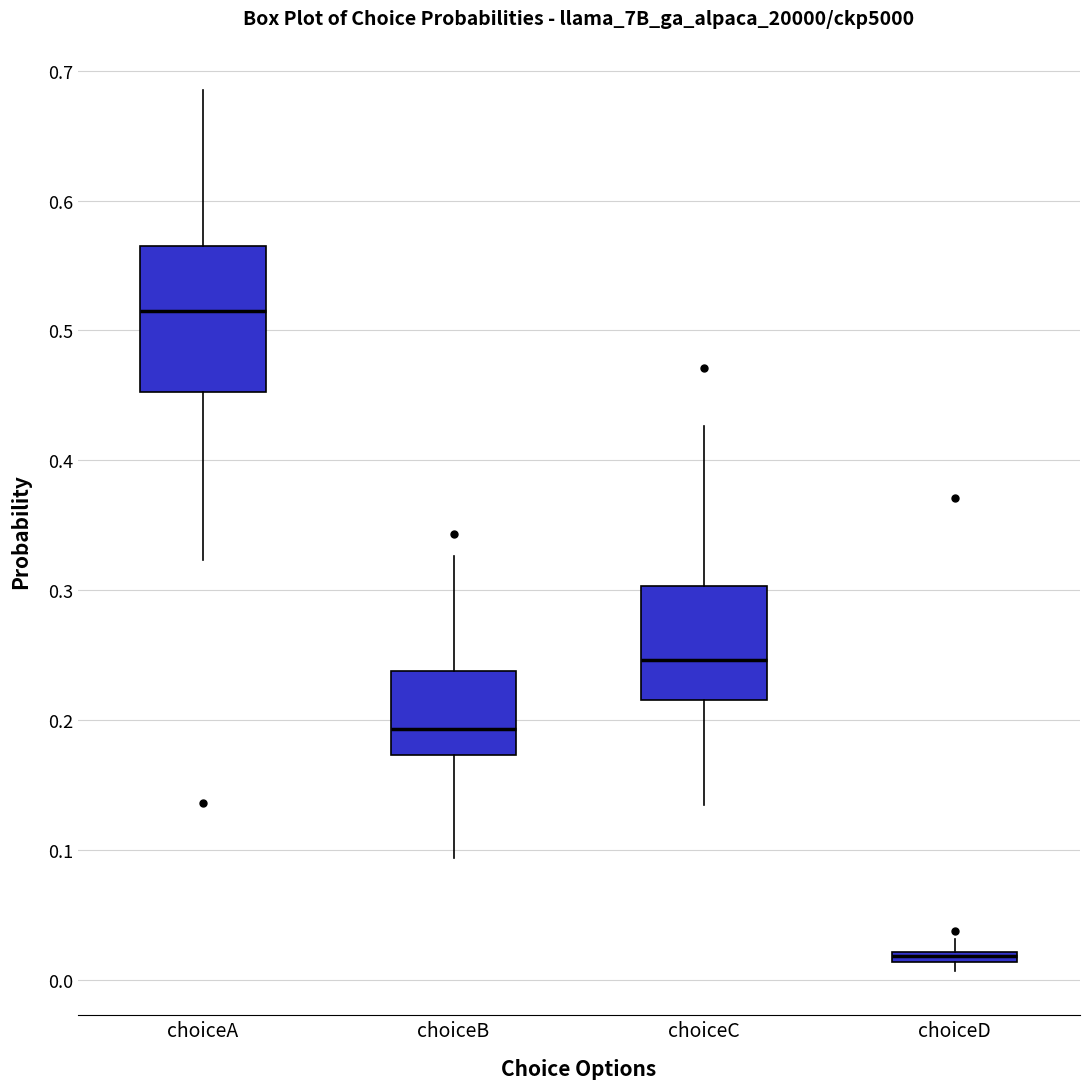

Comparing the boxes themselves (not the whiskers), which one is the tallest?

choiceA